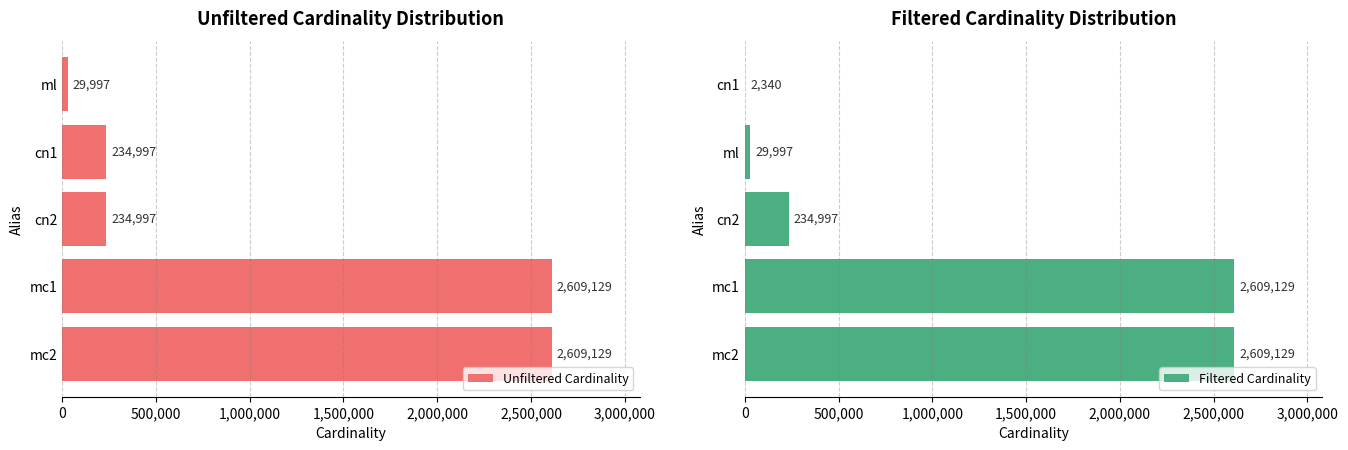

How many series are shown in this chart?

2